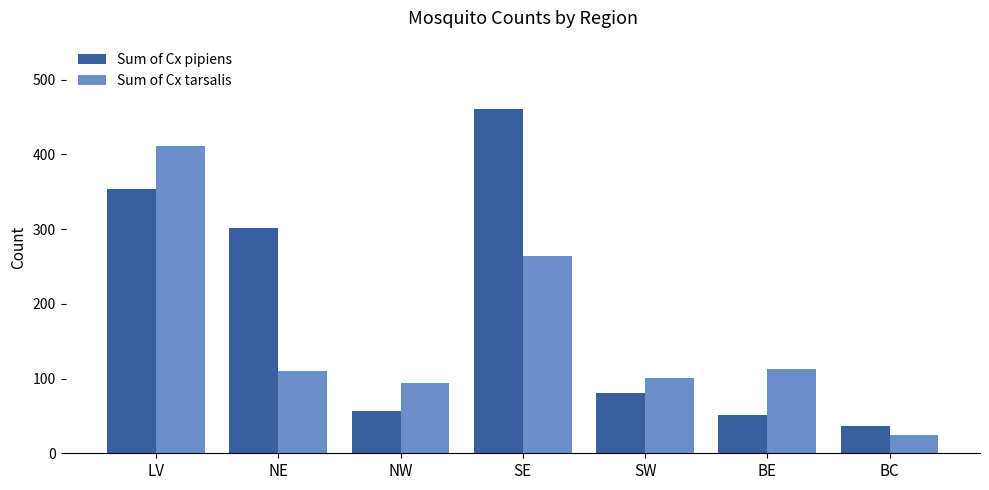

What value does the Sum of Cx pipiens series have at NE, to the nearest 10?

300